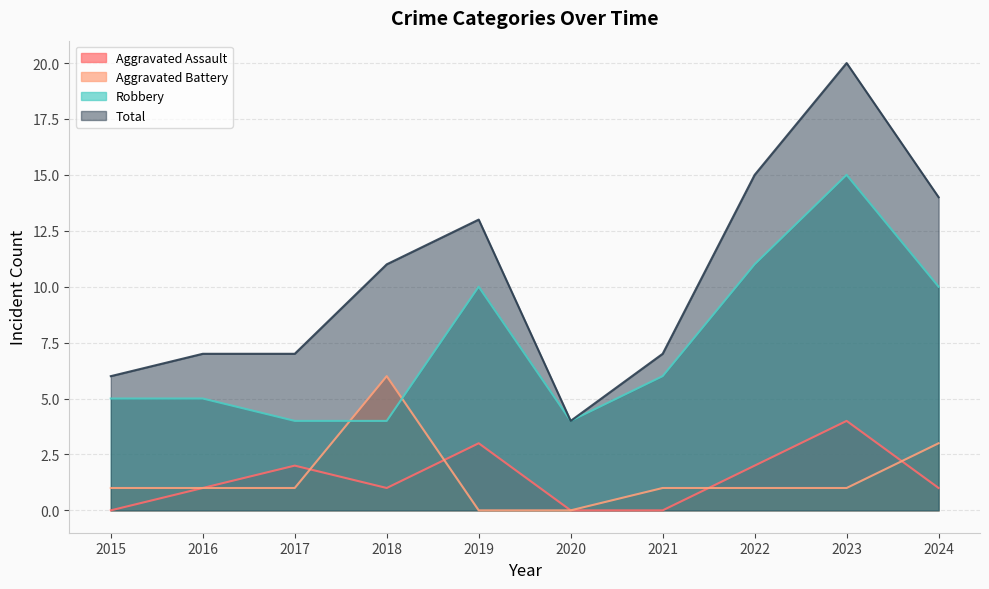

How many data points in Aggravated Assault are less than 1?

3